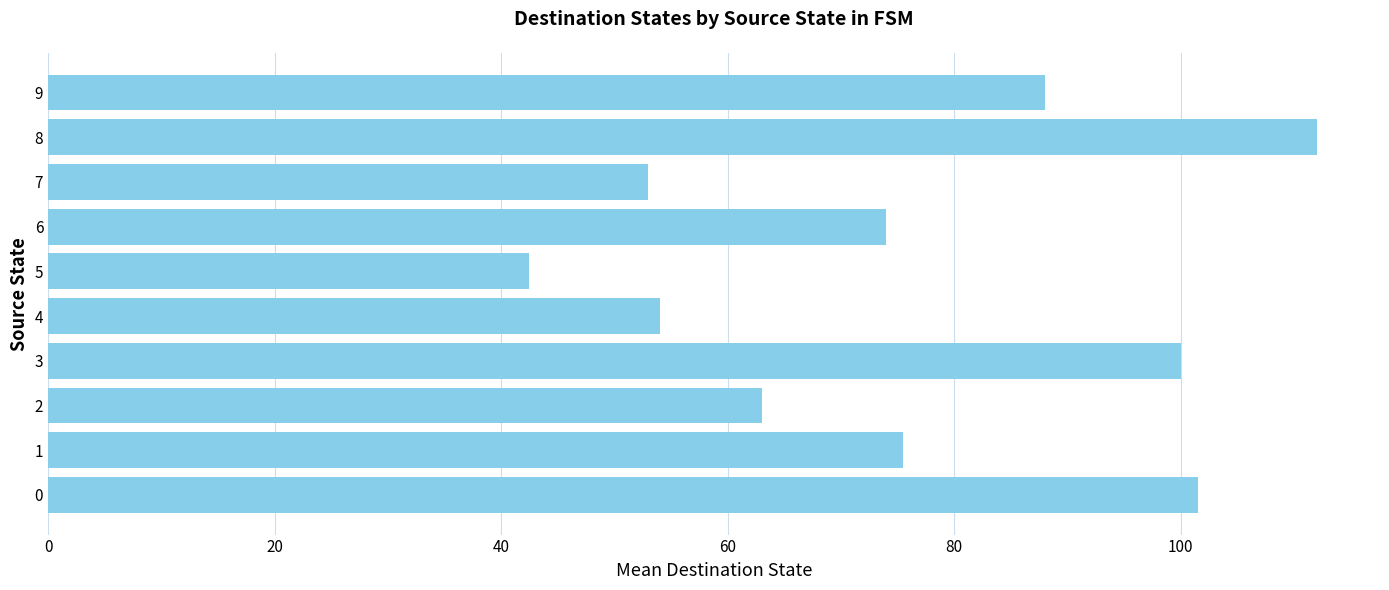

What is the difference between the second highest and second lowest values?

48.5